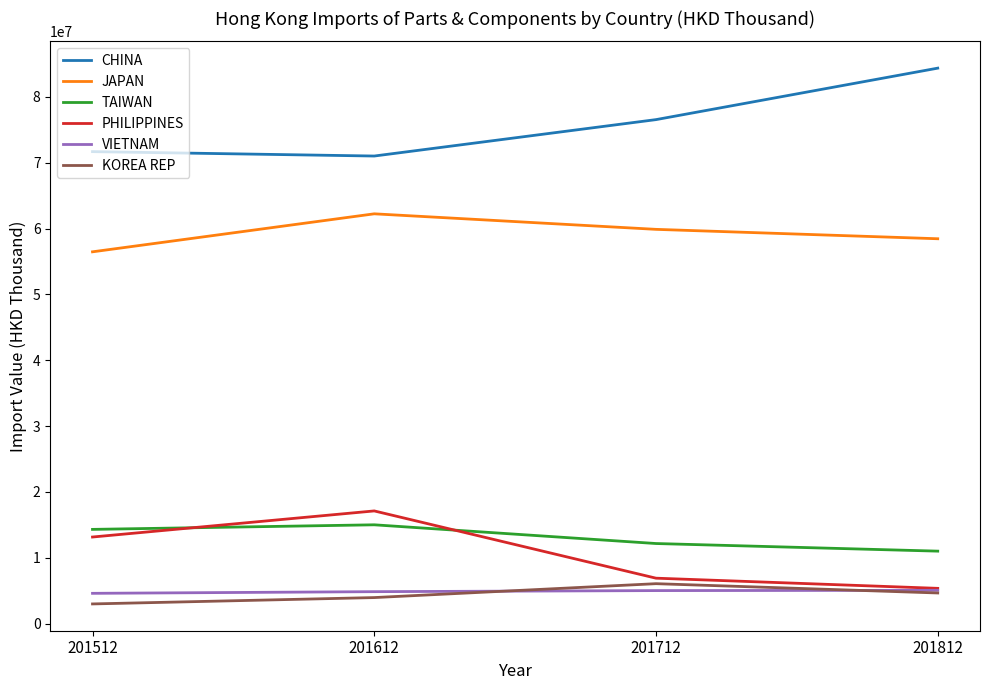

What is the spread (max minus min) of values at 201512?

68694334.5